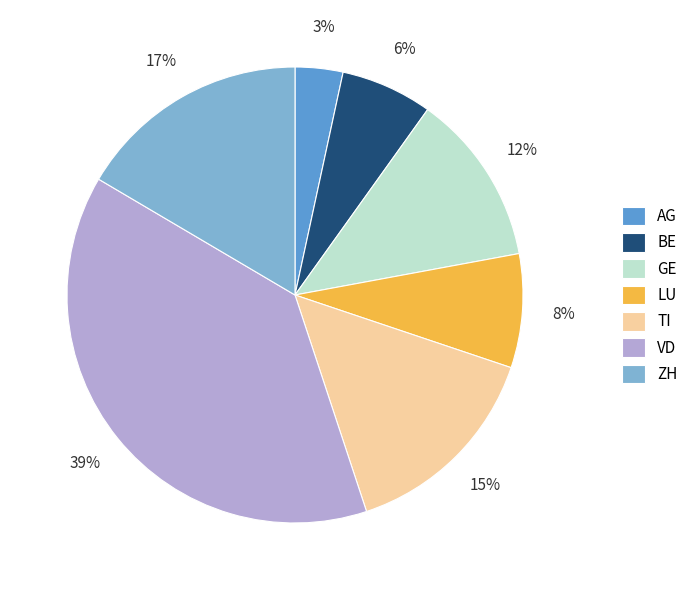

Is there any slice that represents more than half of the pie?

No